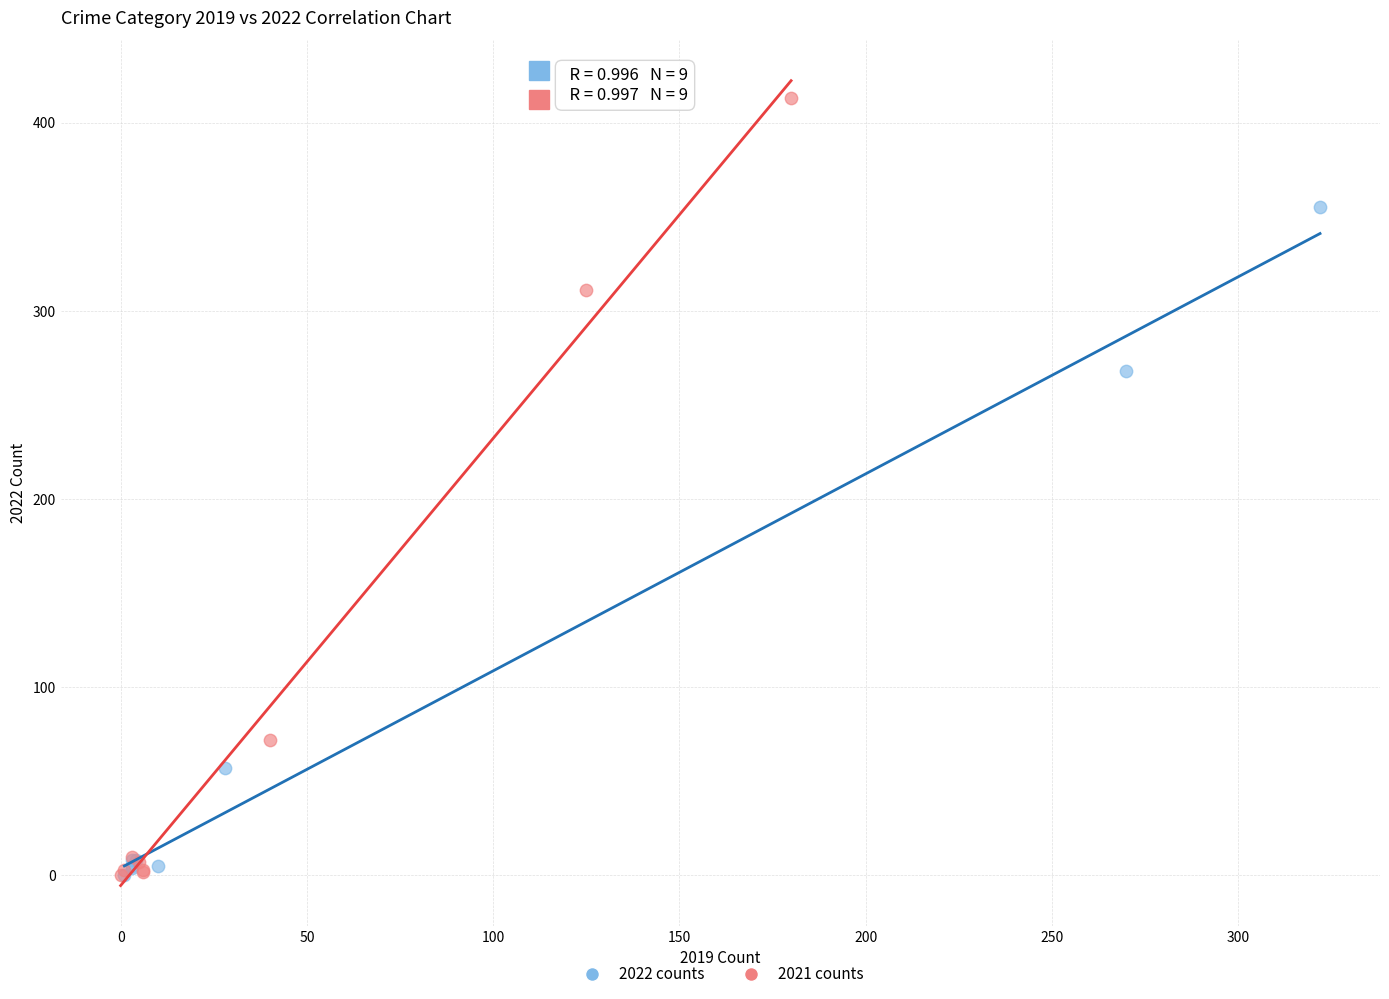

What are all the series names shown in the legend?

2022 counts, 2021 counts